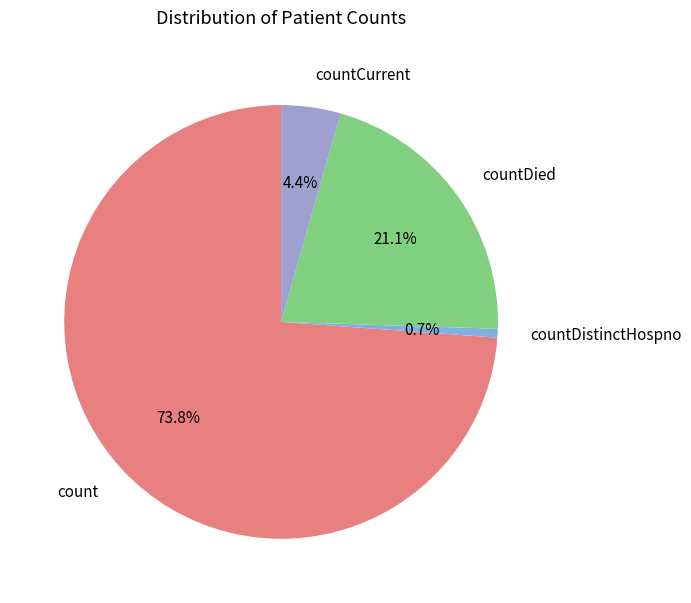

How many slices are in this pie chart?

4